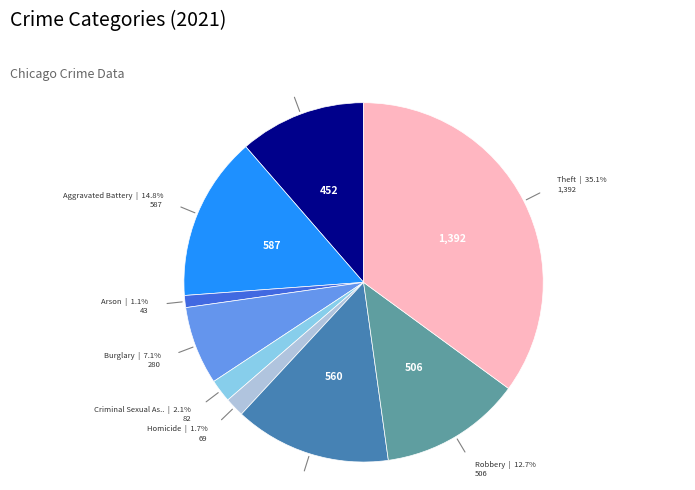

Is there a majority slice in this chart?

No